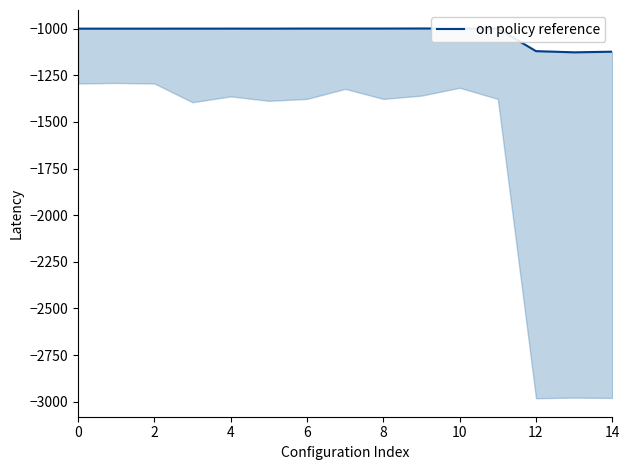

What is the approximate value at 11?

-999.2